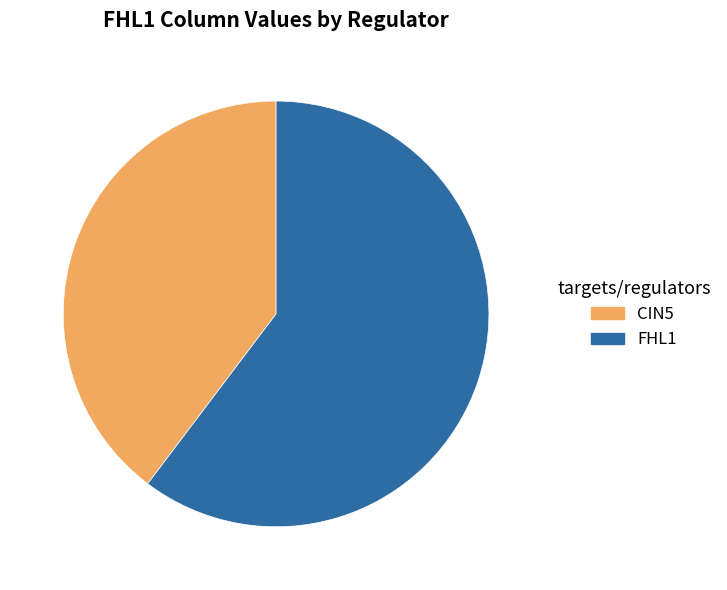

Is there a majority slice in this chart?

Yes